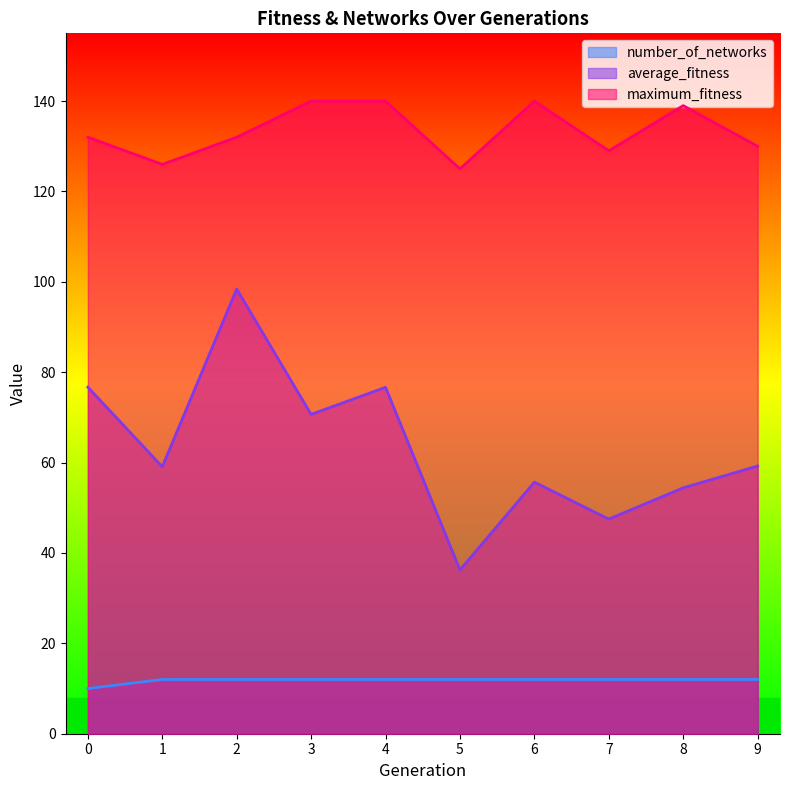

What is the approximate value of number_of_networks at 5?

12.0